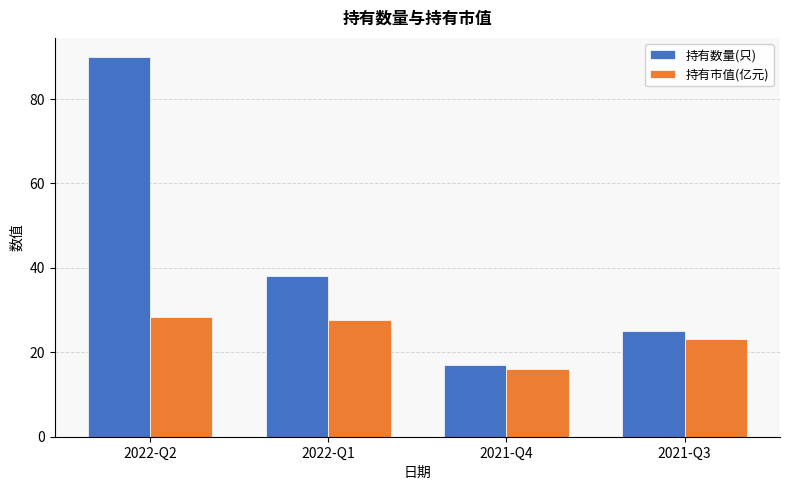

Between 2022-Q1 and 2021-Q3, which series saw the biggest shift?

持有数量(只)